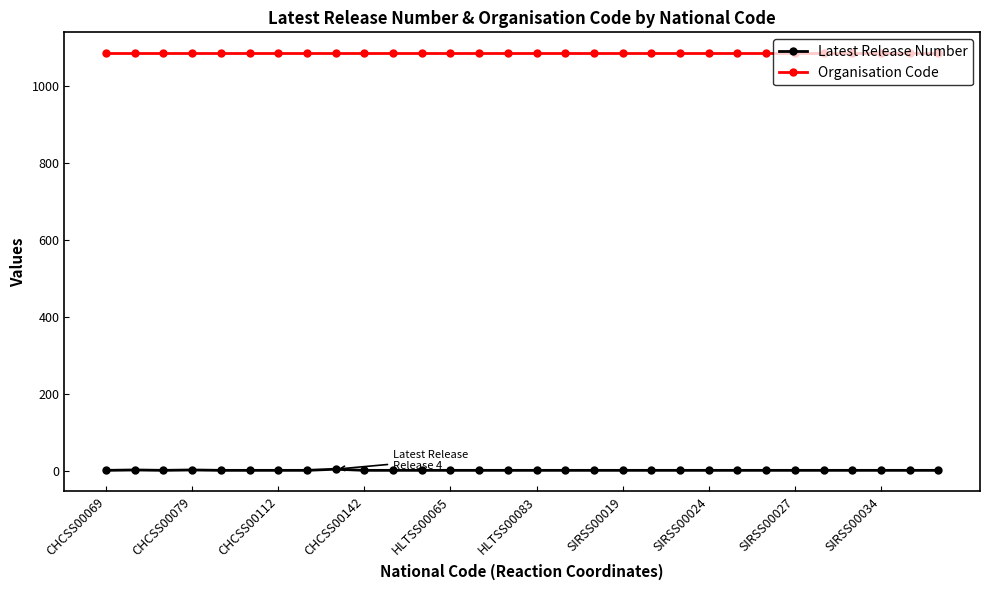

Which series has the largest total across all categories?

Organisation Code